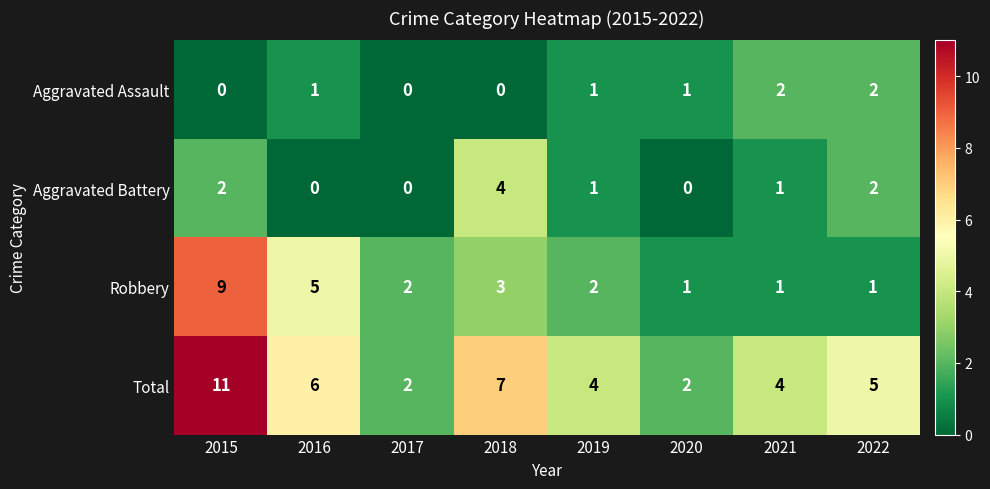

How many categories are shown in the chart?

8